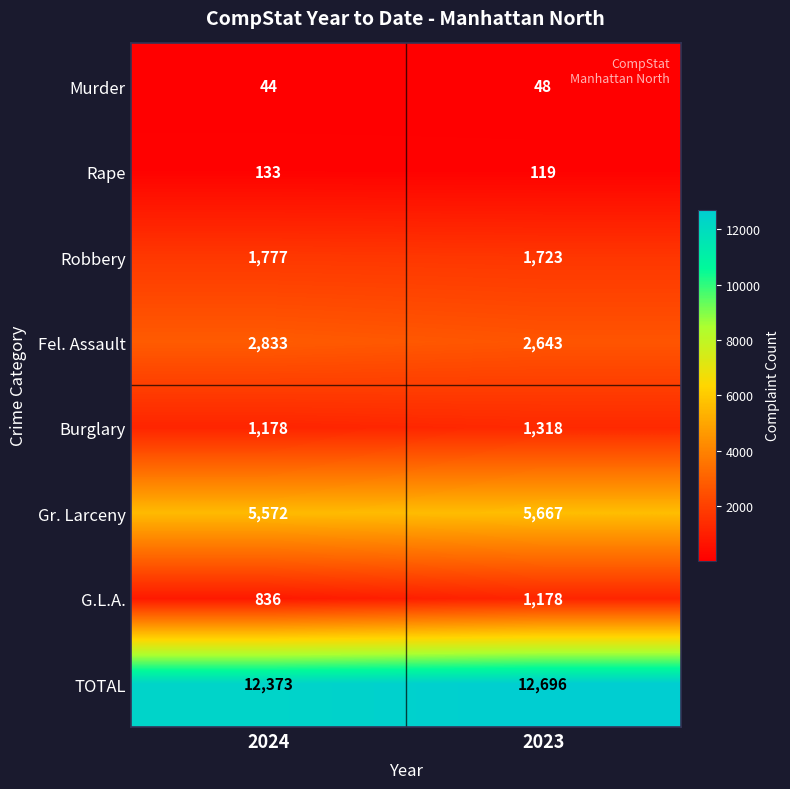

What value does the Murder series have at 2024?

44